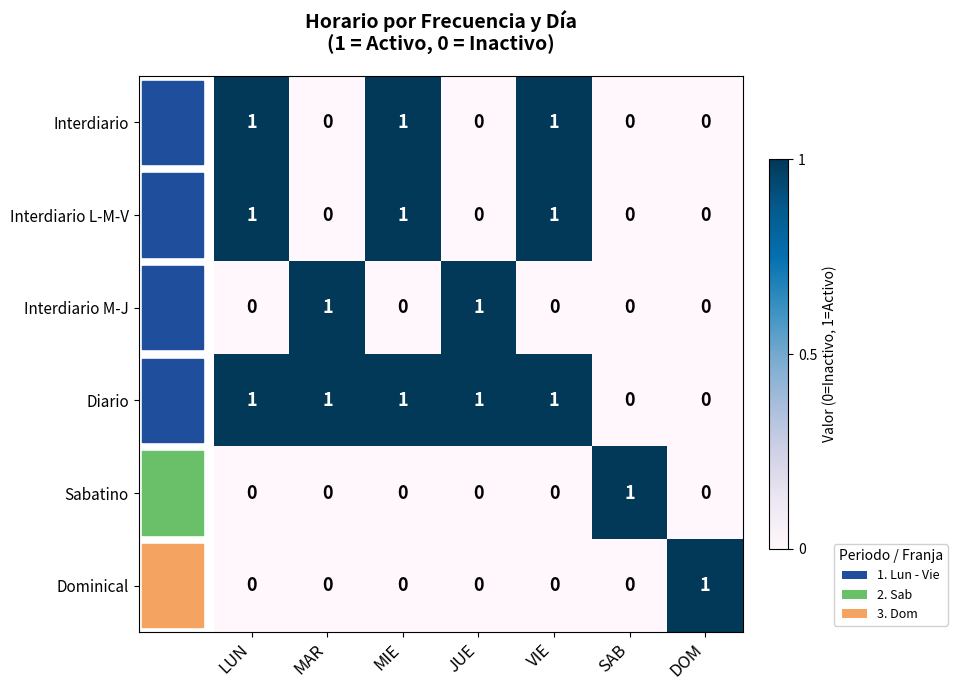

At how many categories does at least one series exceed 0?

7